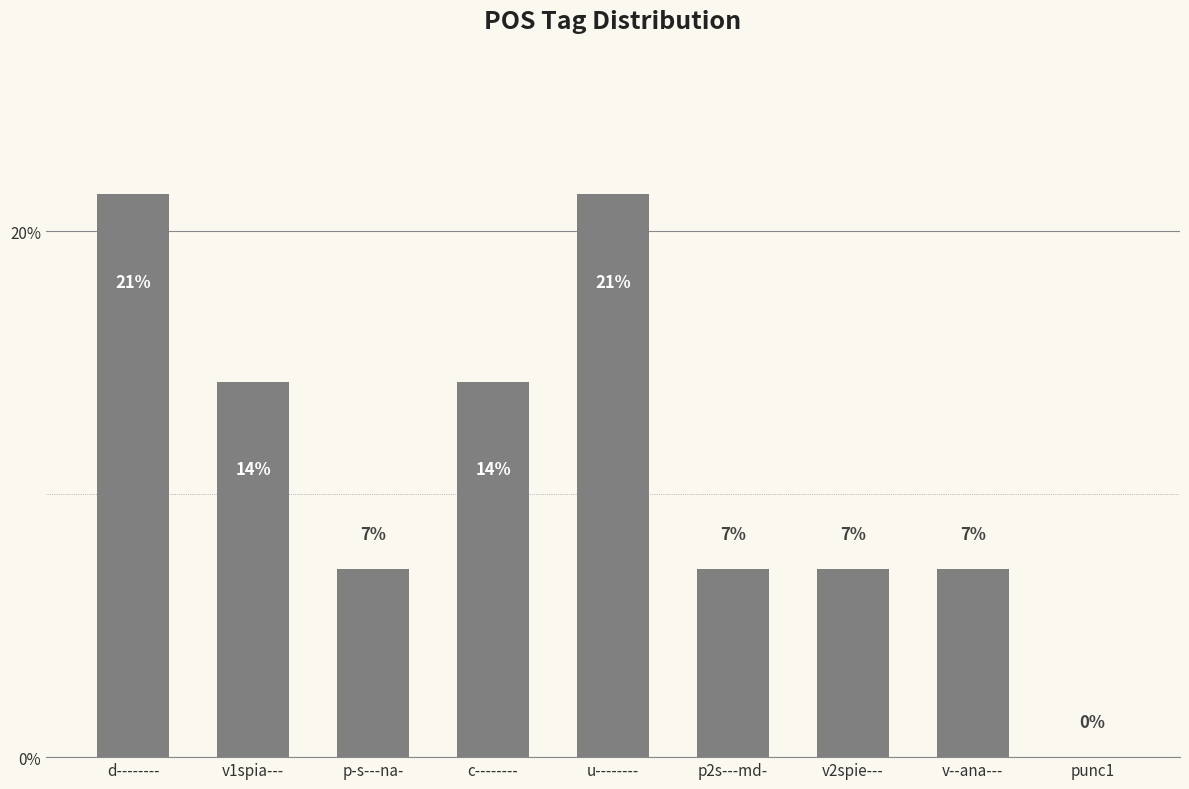

Are the bars horizontal?

No